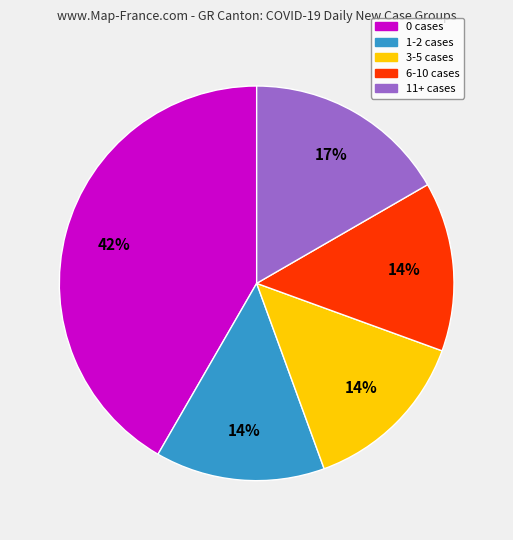

Which category has the biggest portion of the pie?

0 cases